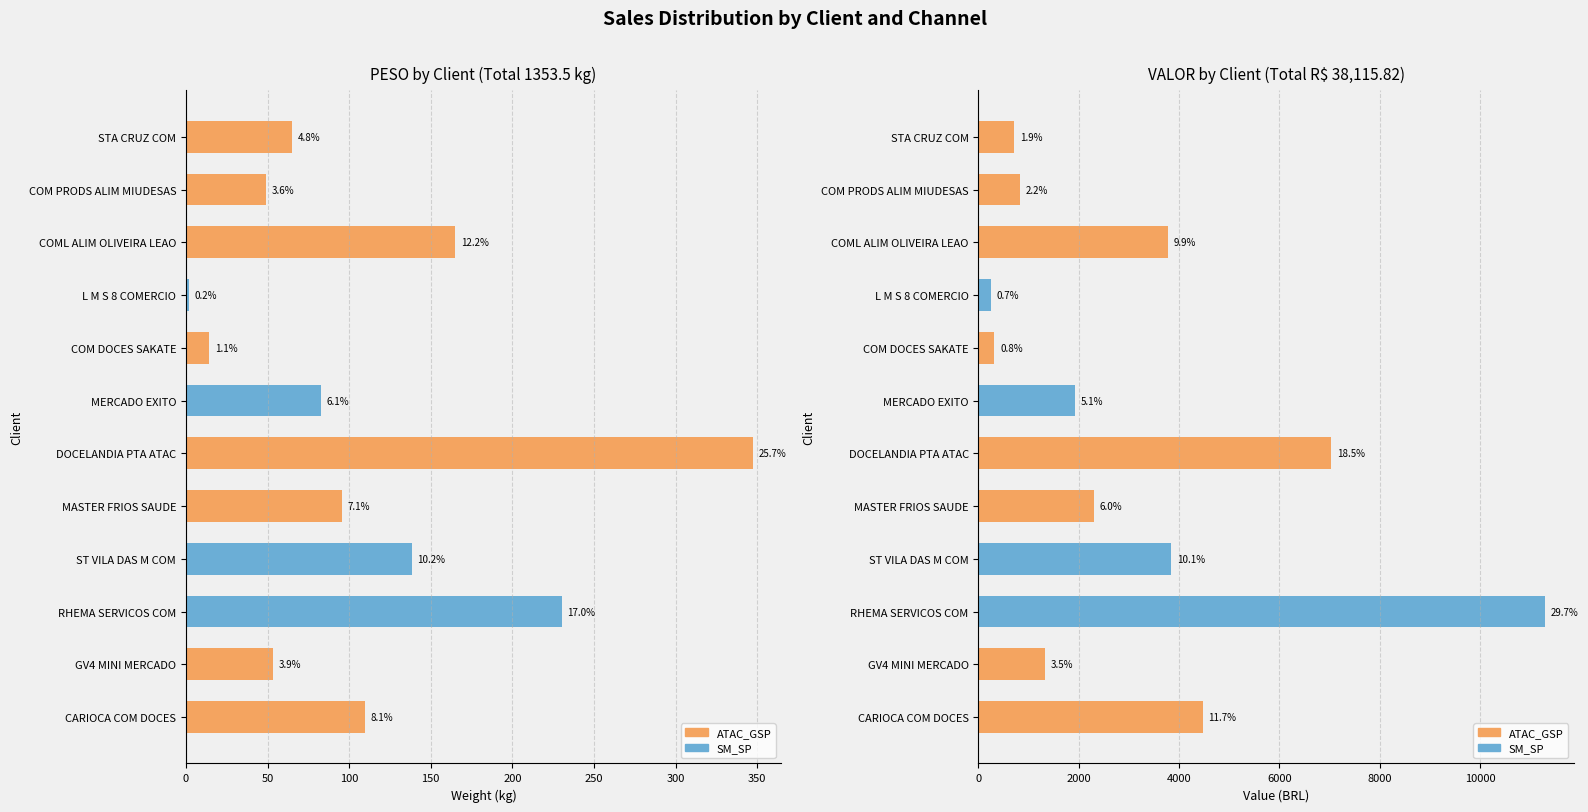

What is the difference between the second highest and second lowest values?

215.9